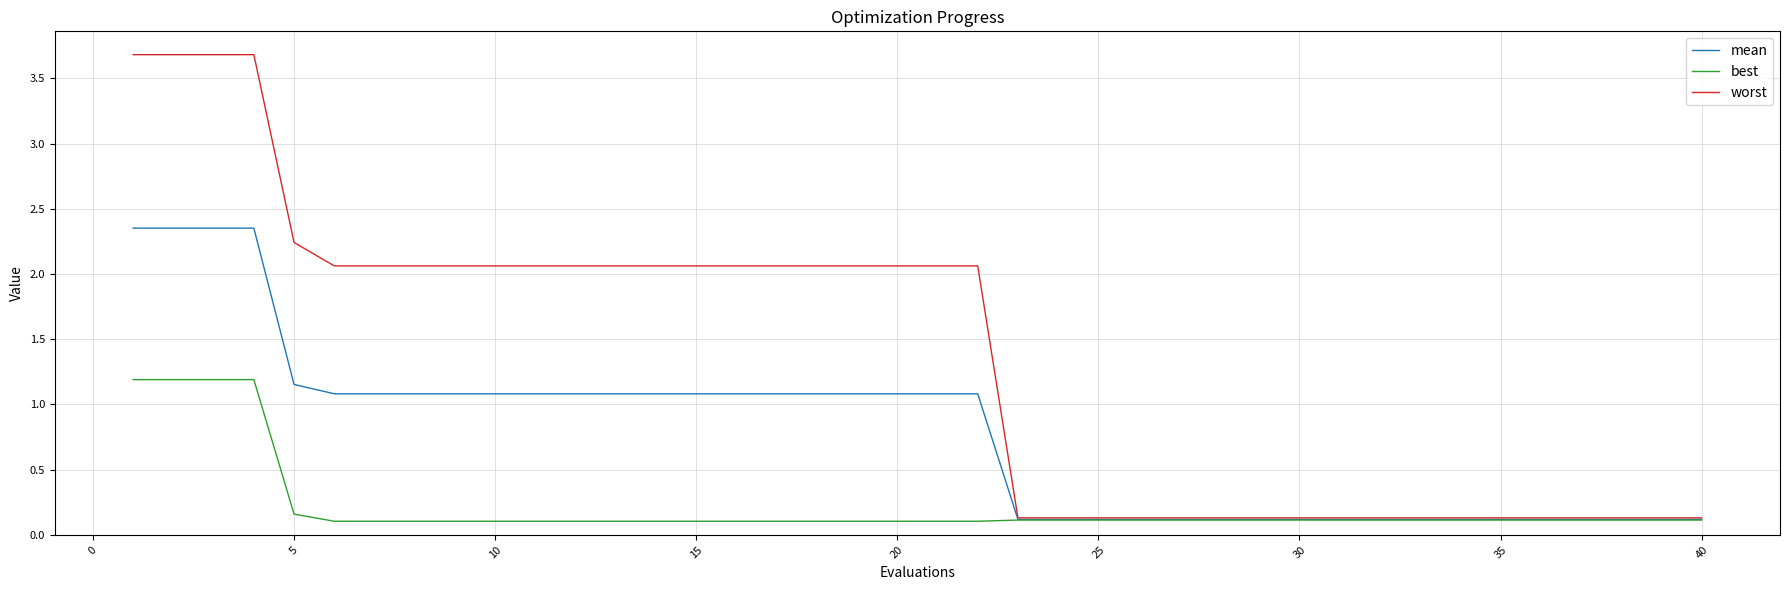

What is the difference between the maximum and minimum values in the worst series?

3.6